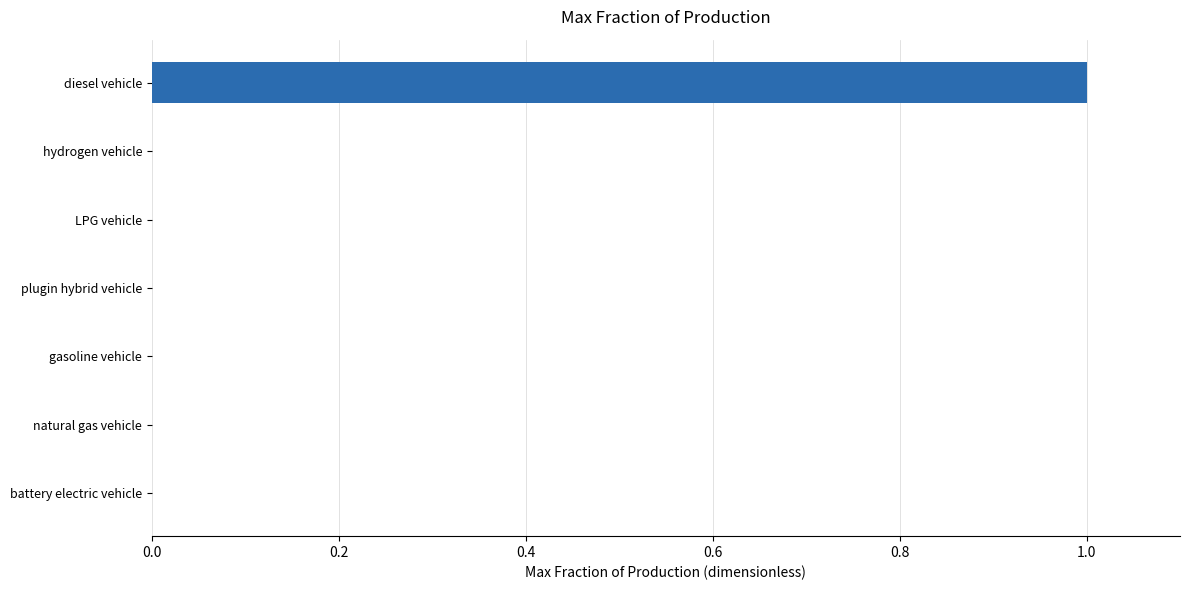

Between diesel vehicle and plugin hybrid vehicle, which is larger?

diesel vehicle